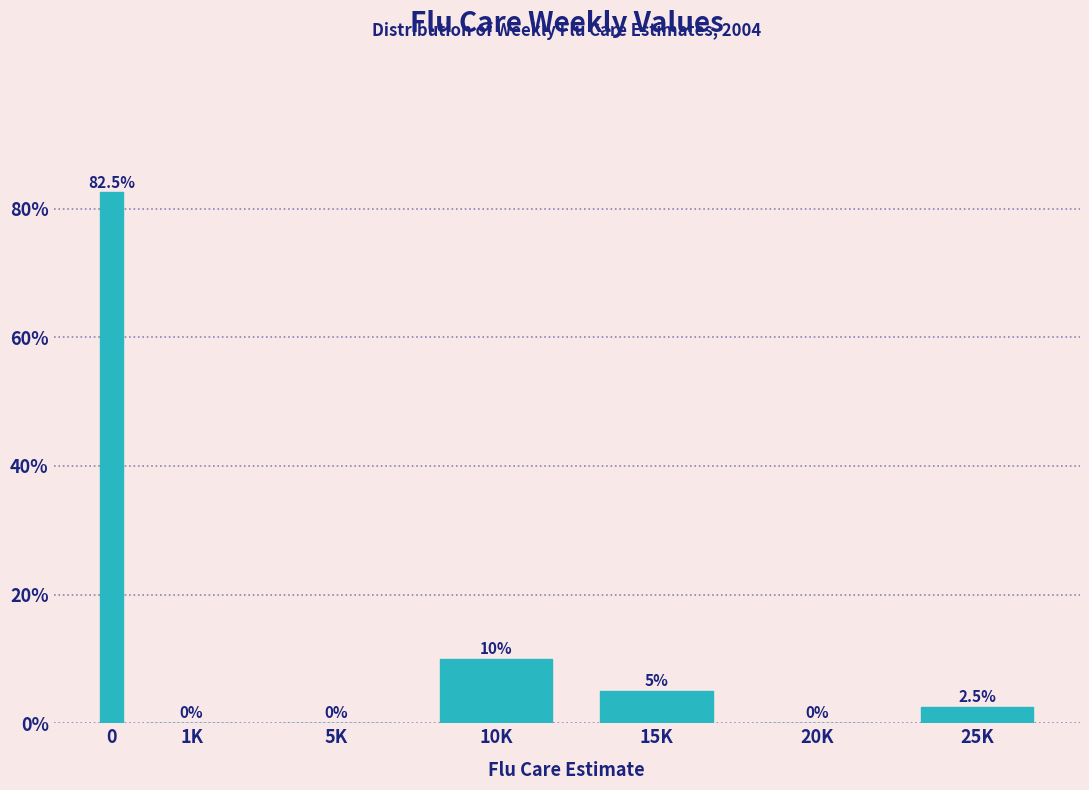

Reading right to left, list all the values displayed in this chart.

25K=2.5	20K=0.0	15K=5.0	10K=10.0	5K=0.0	1K=0.0	0=82.5